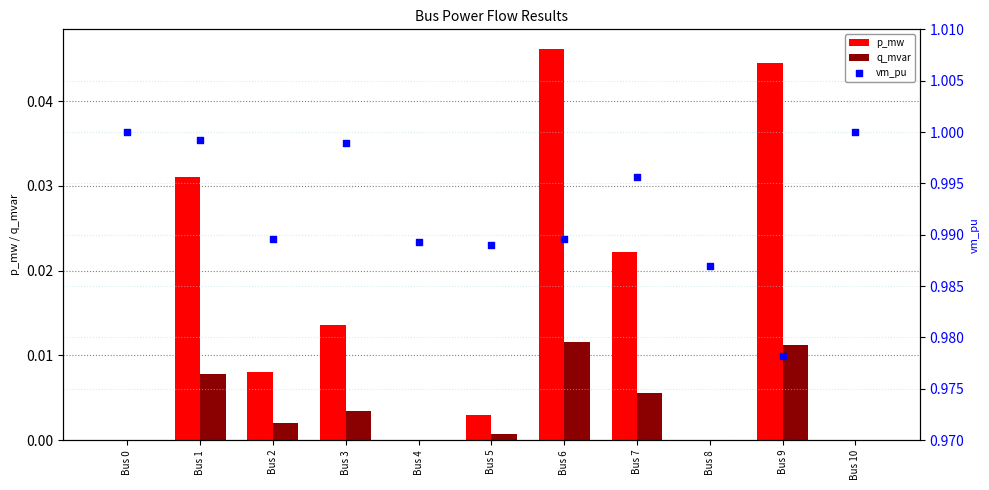

At how many categories does at least one series exceed 0?

11